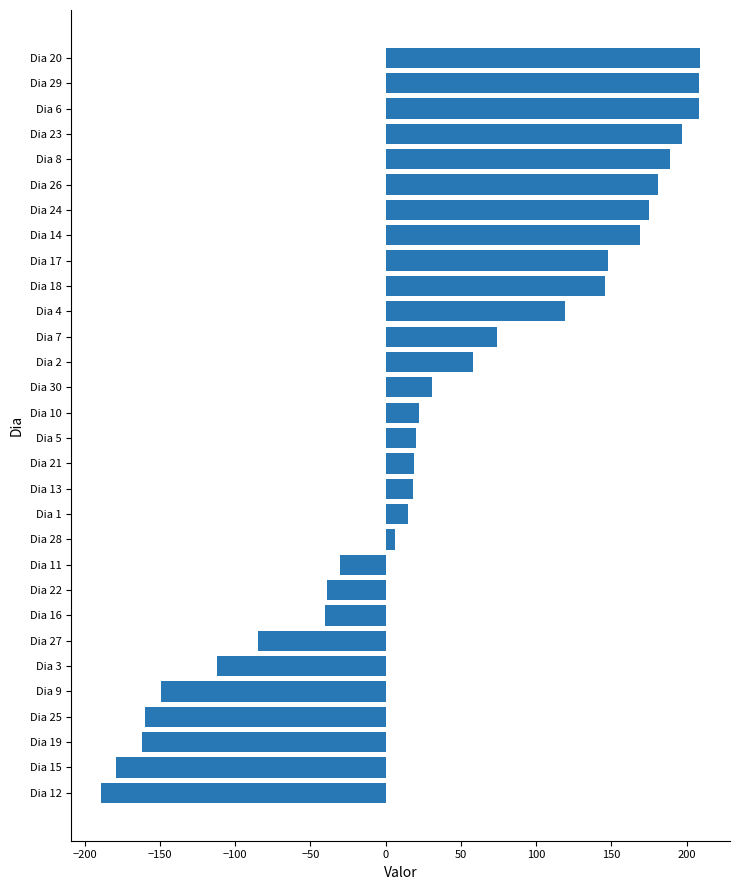

Between Dia 29 and Dia 19, which is larger?

Dia 29